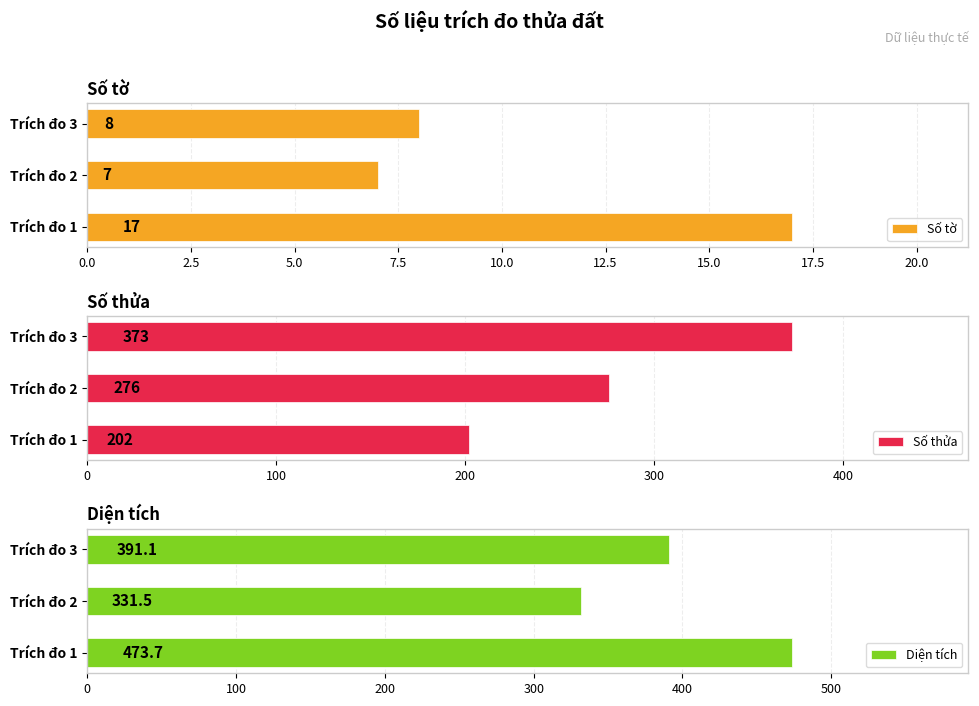

The value of Số tờ at Trích đo 2 is 4. True or false?

False